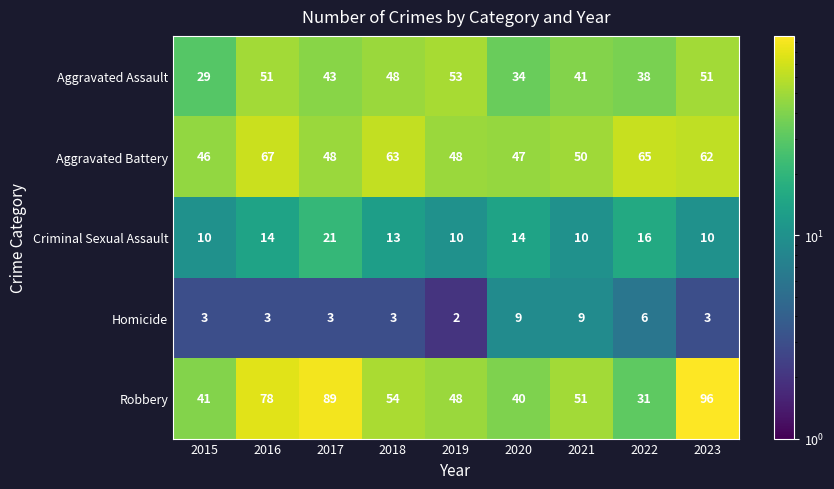

At 2023, list the series in order from largest to smallest.

Robbery, Aggravated Battery, Aggravated Assault, Criminal Sexual Assault, Homicide